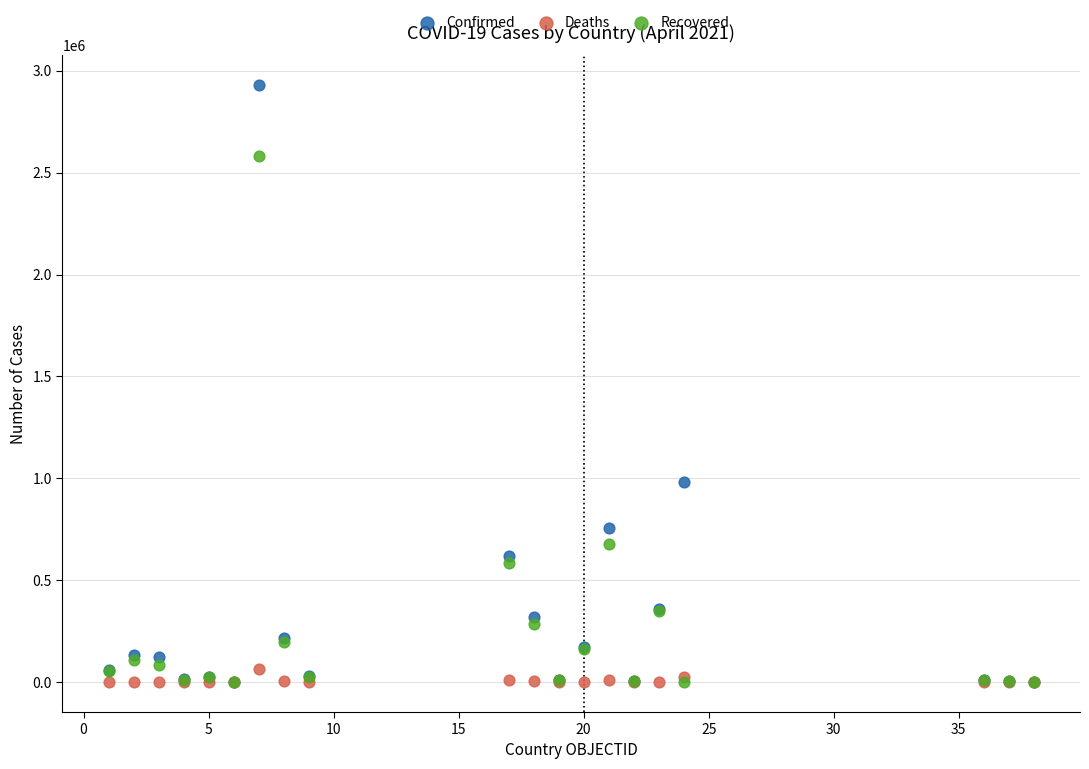

Which series contains the highest Y value?

Confirmed